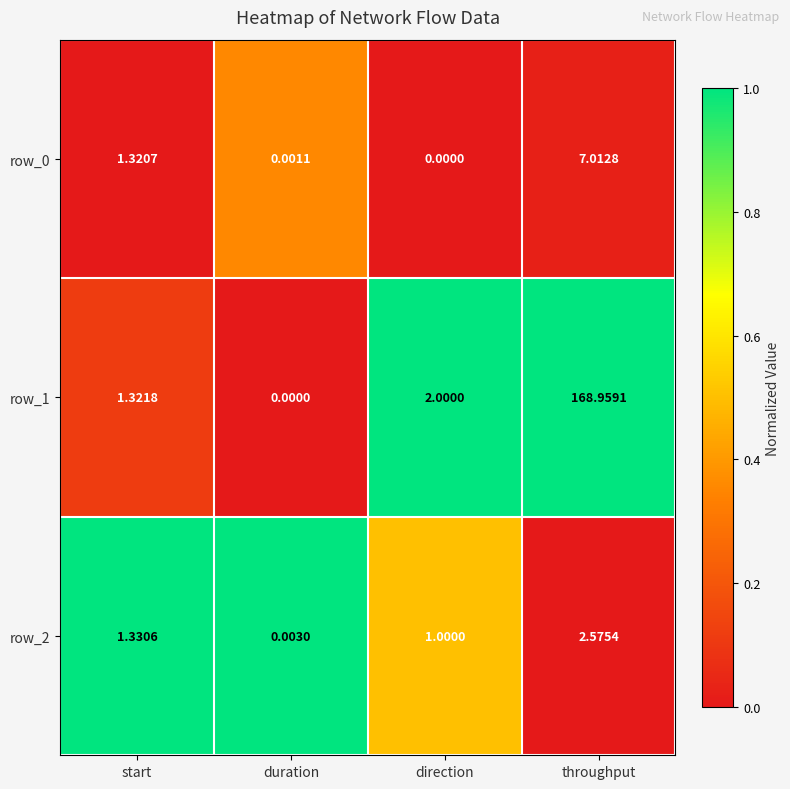

At which category is the sum across all series the highest?

throughput